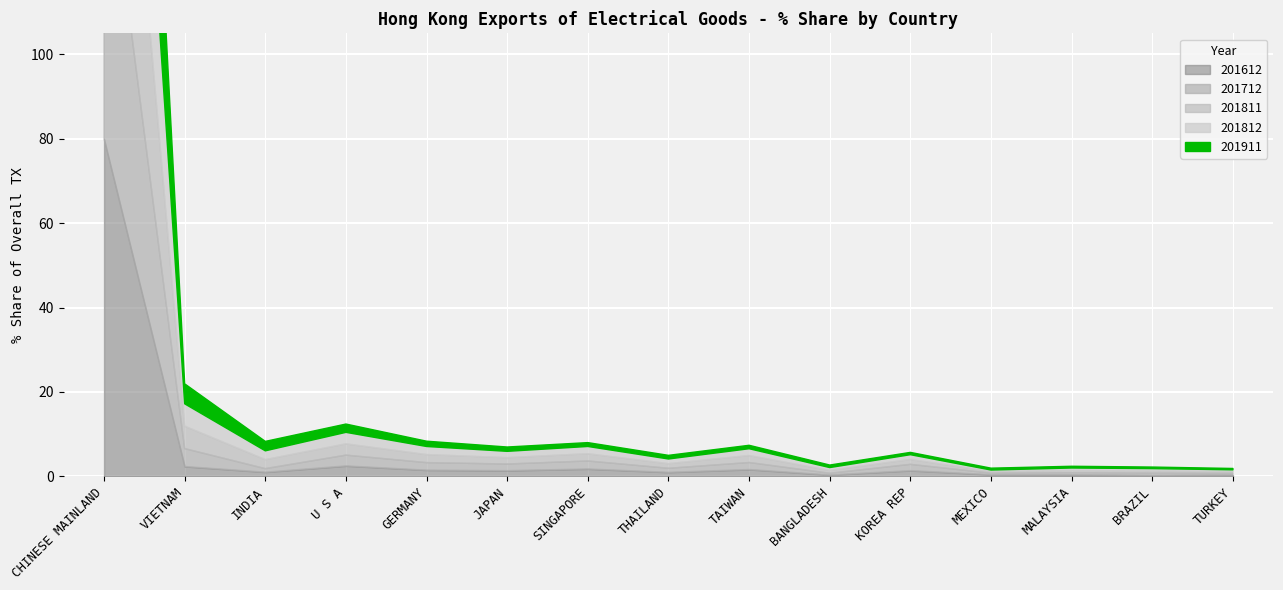

At which category is the sum across all series the highest?

CHINESE MAINLAND